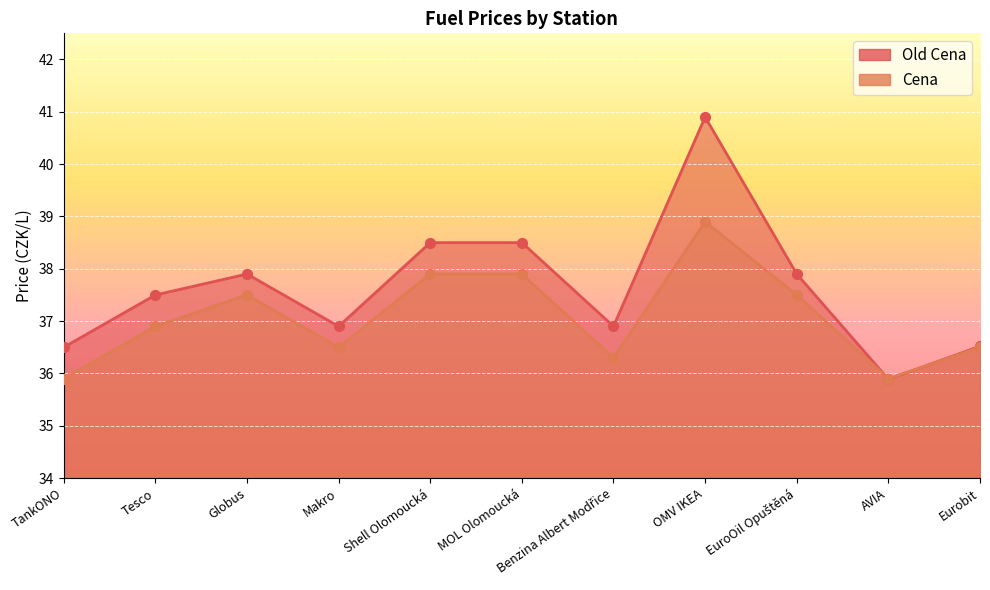

At which category is the sum across all series the highest?

OMV IKEA